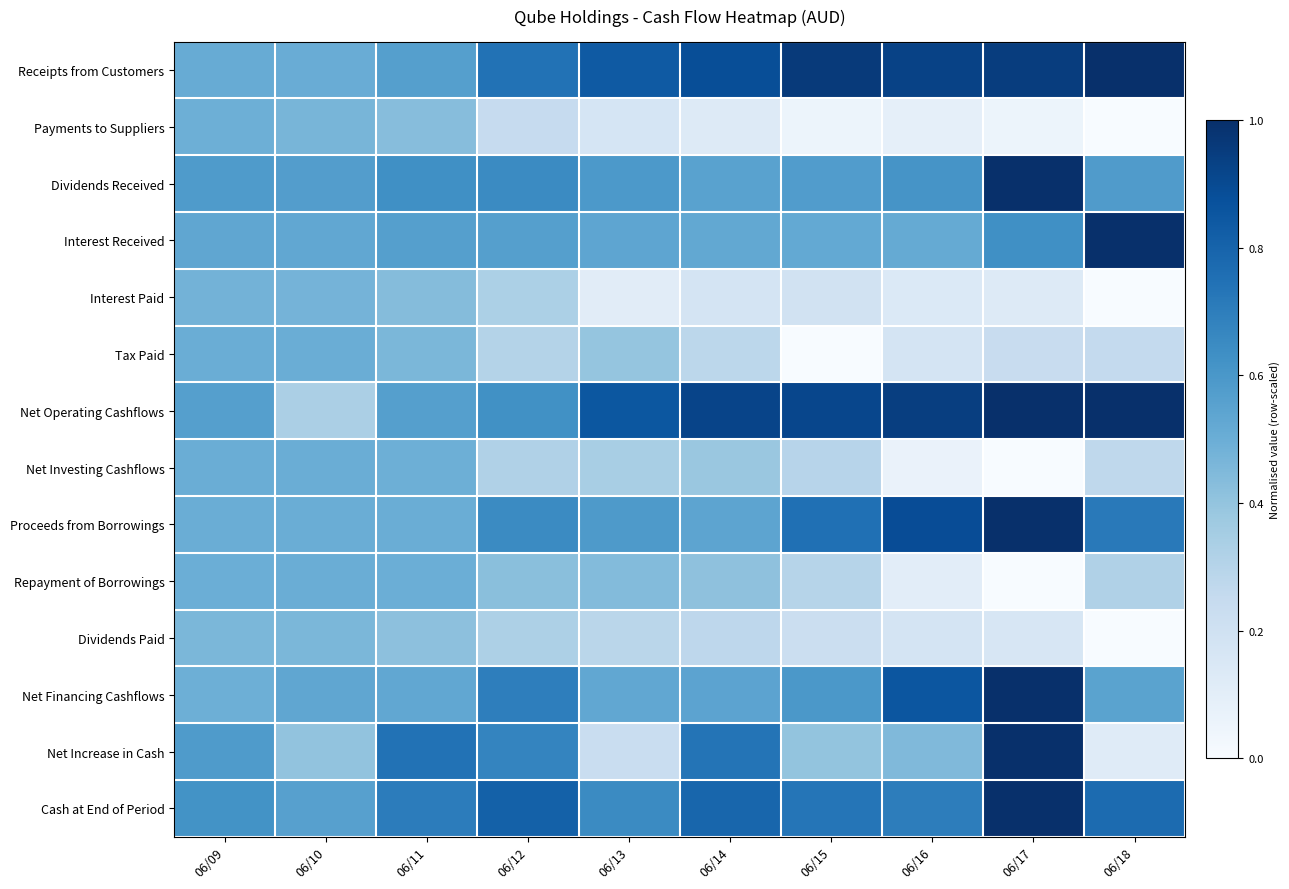

Between 06/18 and 06/16, which is larger?

06/18